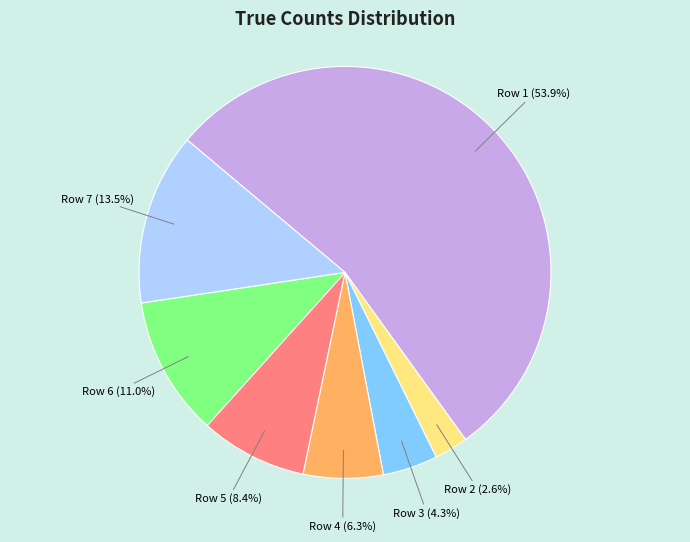

Which slice is the smallest?

Row 2